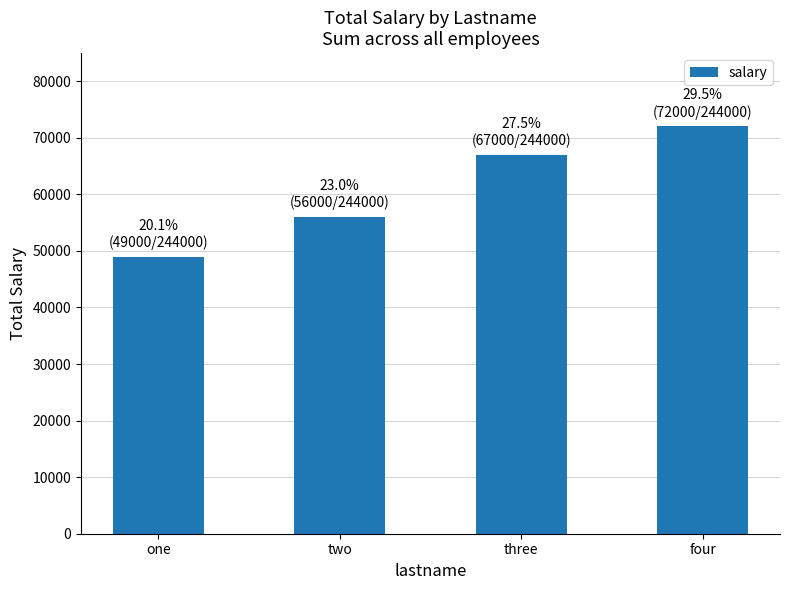

What is the change in value from two to three?

+11000